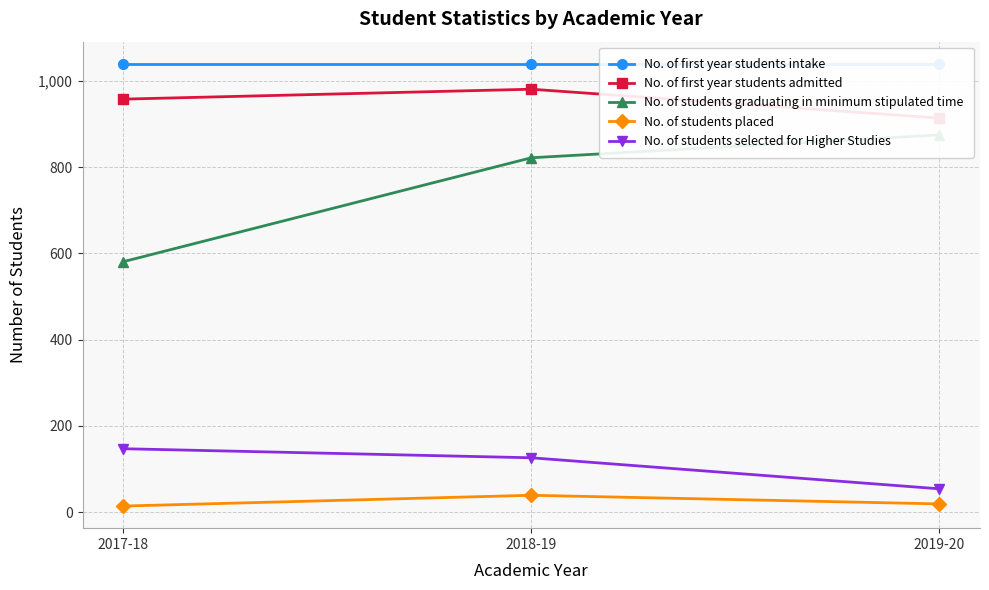

How many data points in No. of students placed are less than 19?

1